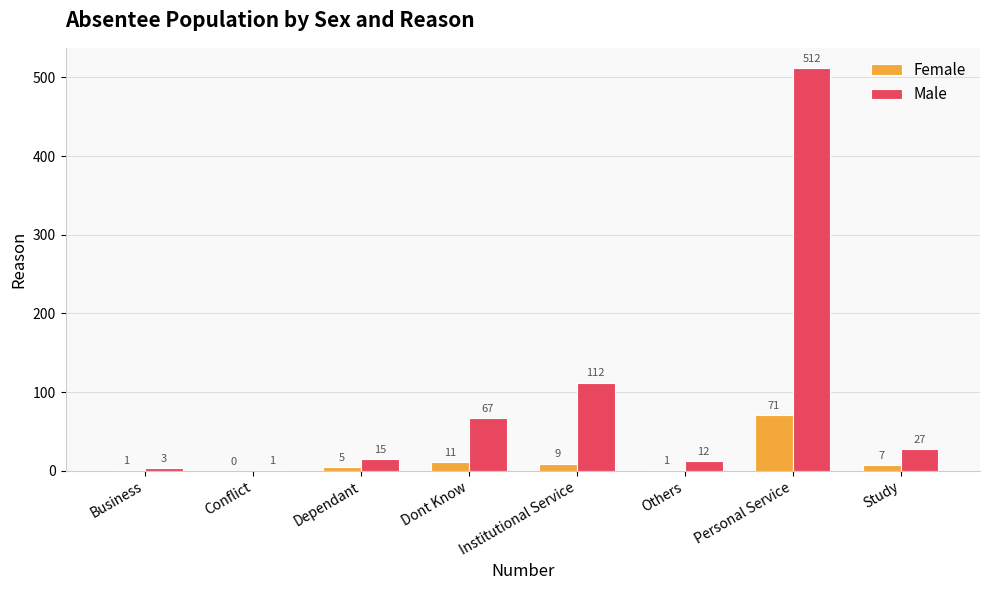

Is the value of Female at Business greater than the value of Male at Dependant?

No